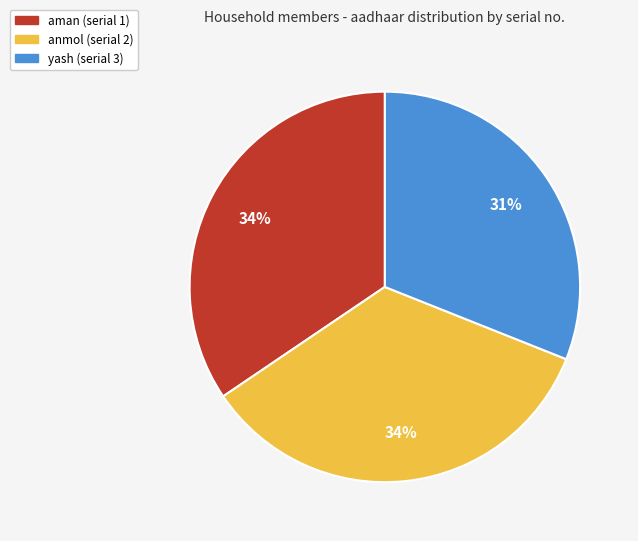

To the nearest percent, what is the difference between the largest and smallest slice percentages?

3%